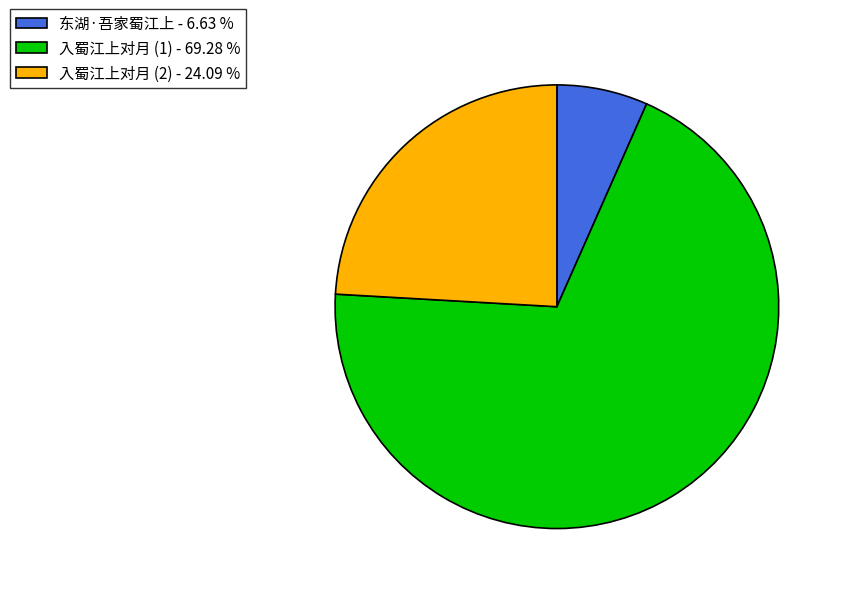

What is the largest slice in the pie chart?

入蜀江上对月 (1) - 69.28 %